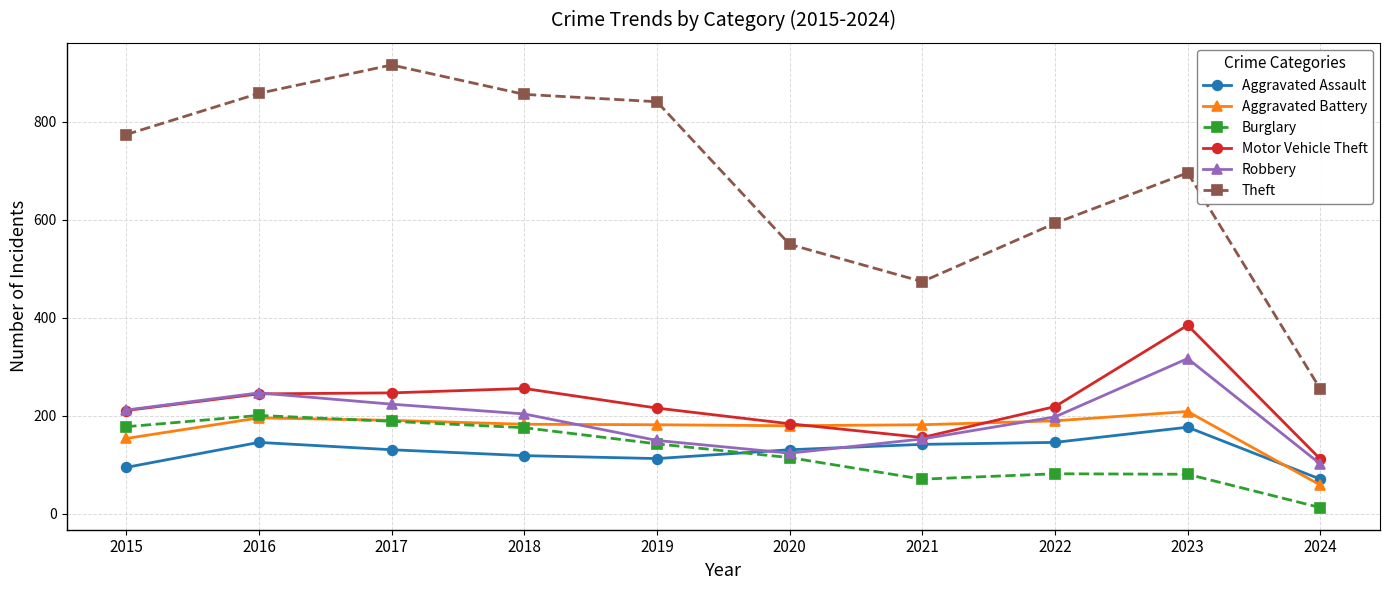

Is the value of Aggravated Assault at 2015 greater than the value of Robbery at 2022?

No